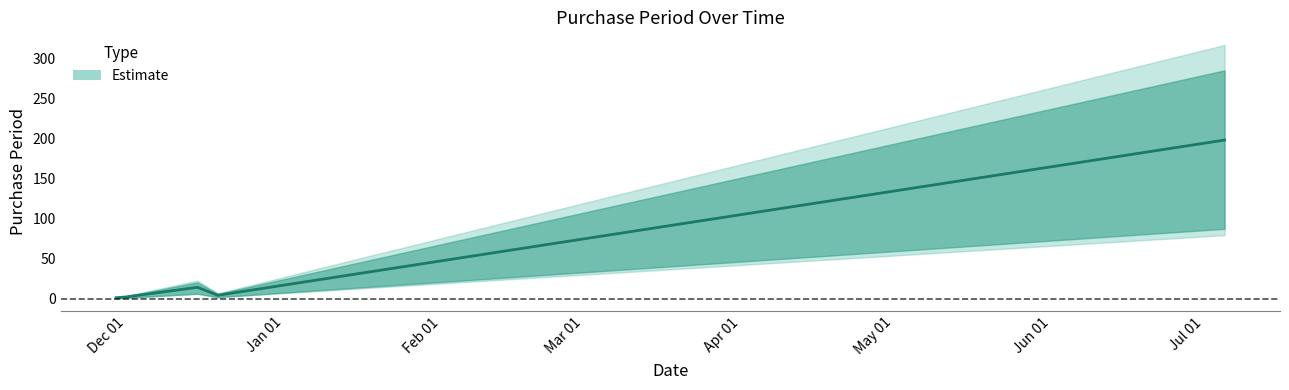

List the labels in order of value, largest first.

2017-07-05, 2016-12-15, 2016-12-19, 2016-12-01, 2016-11-29